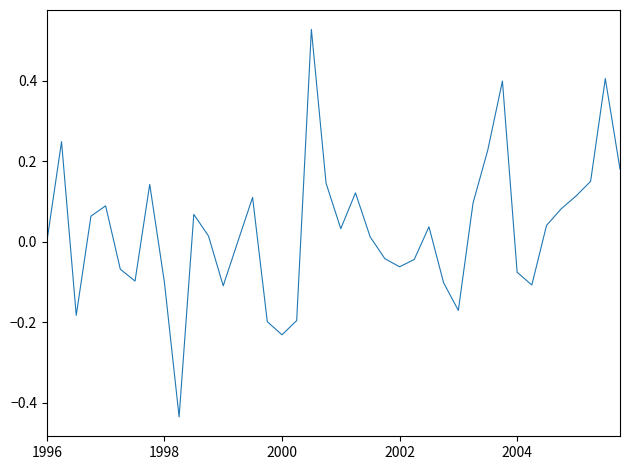

How many interior local peaks (higher than both neighbors) does the data have?

10